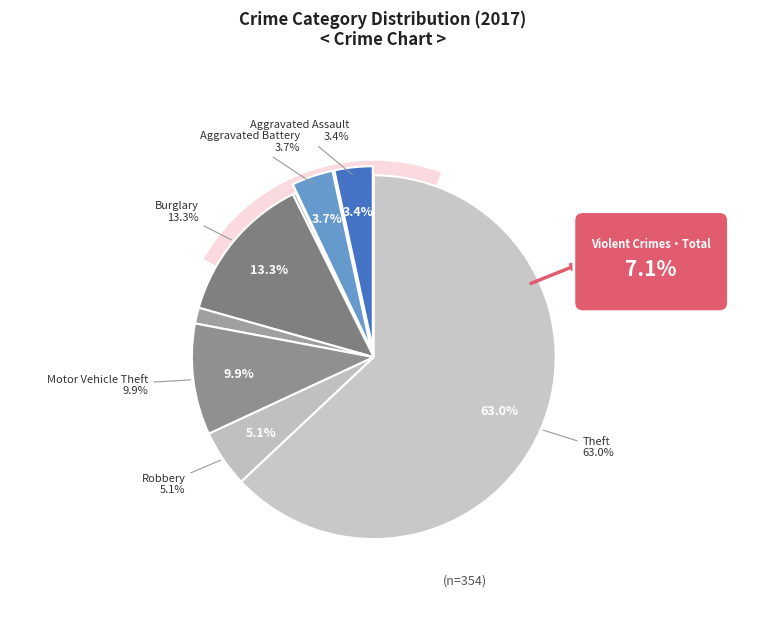

True or false: Arson accounts for 10% of the total.

False